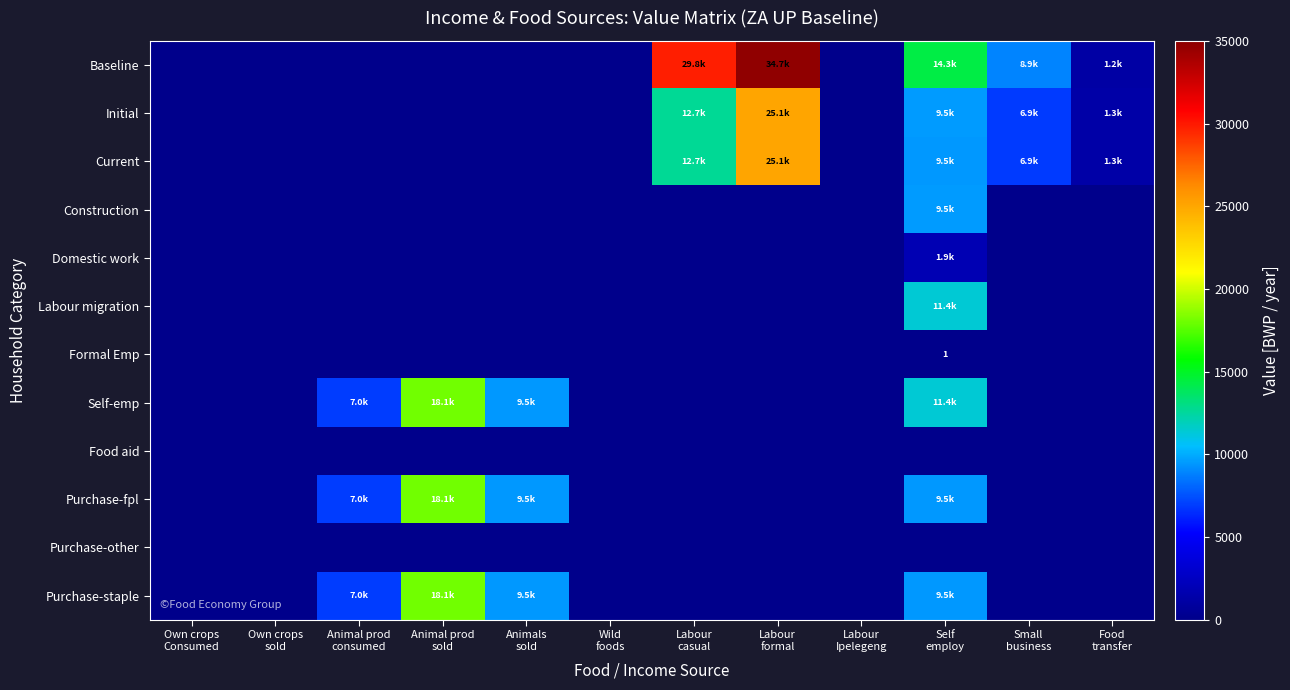

Which category has the lowest value in the Formal Emp series?

Own crops Consumed